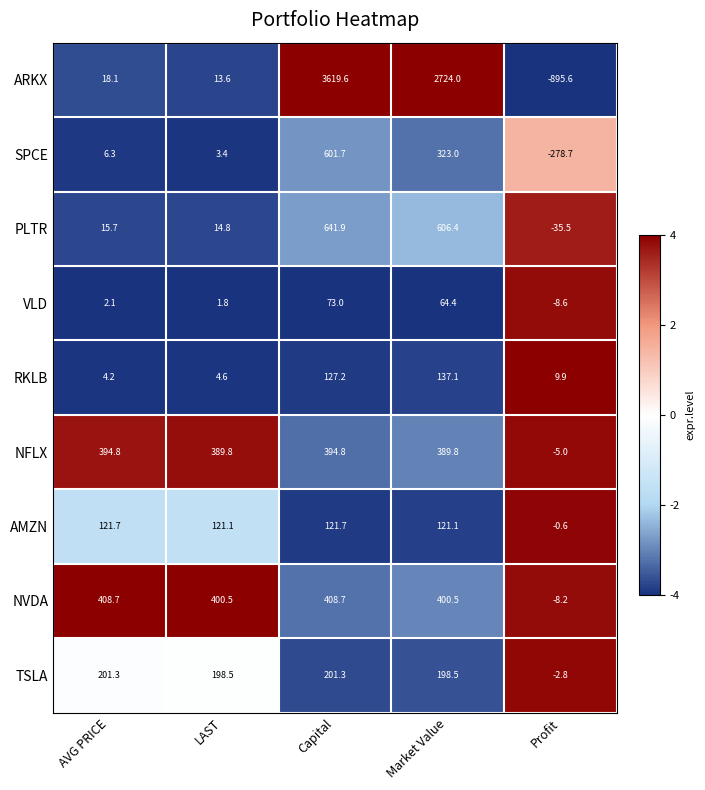

What is the average value of the NFLX series?

312.8